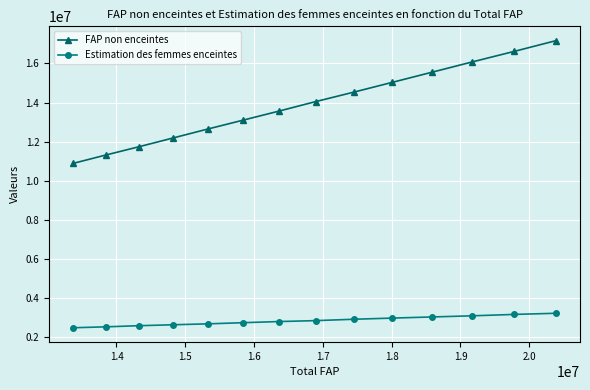

What is the sum of all Estimation des femmes enceintes values?

39693737.4